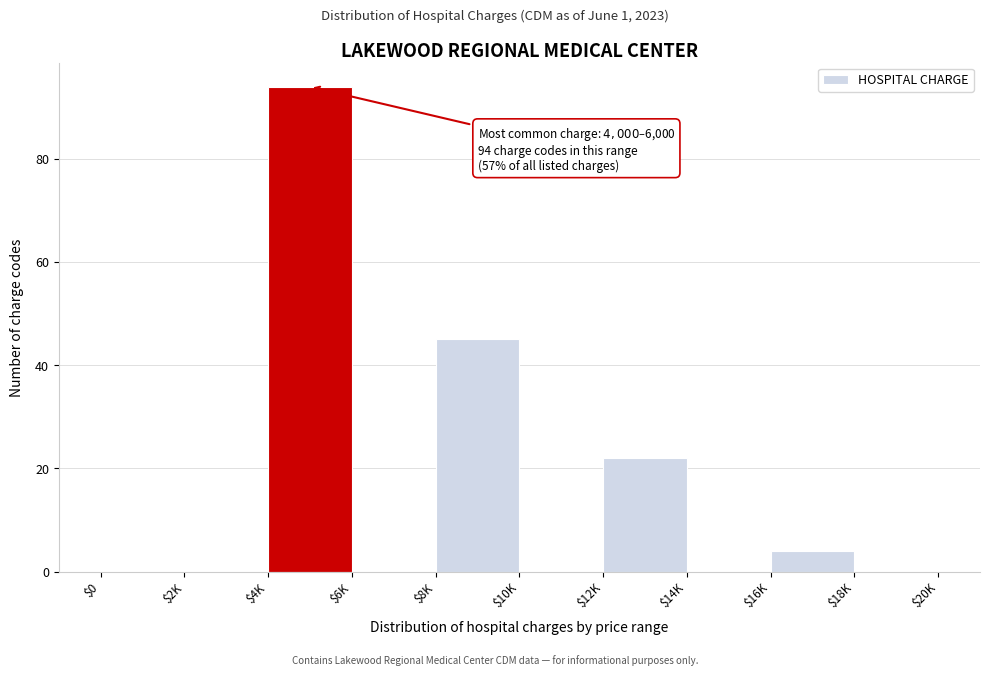

The value at $6K is 0. True or false?

True